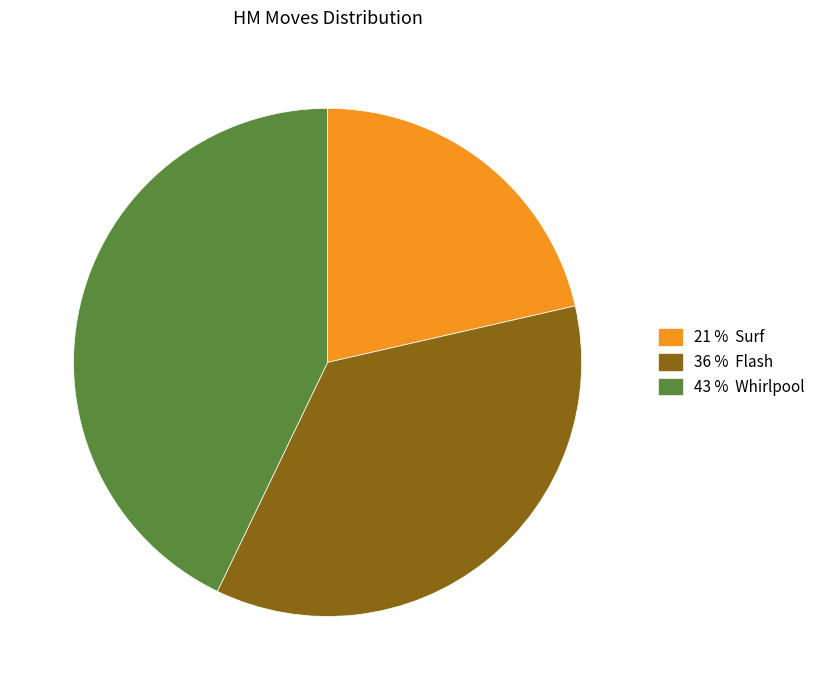

Is there a majority slice in this chart?

No